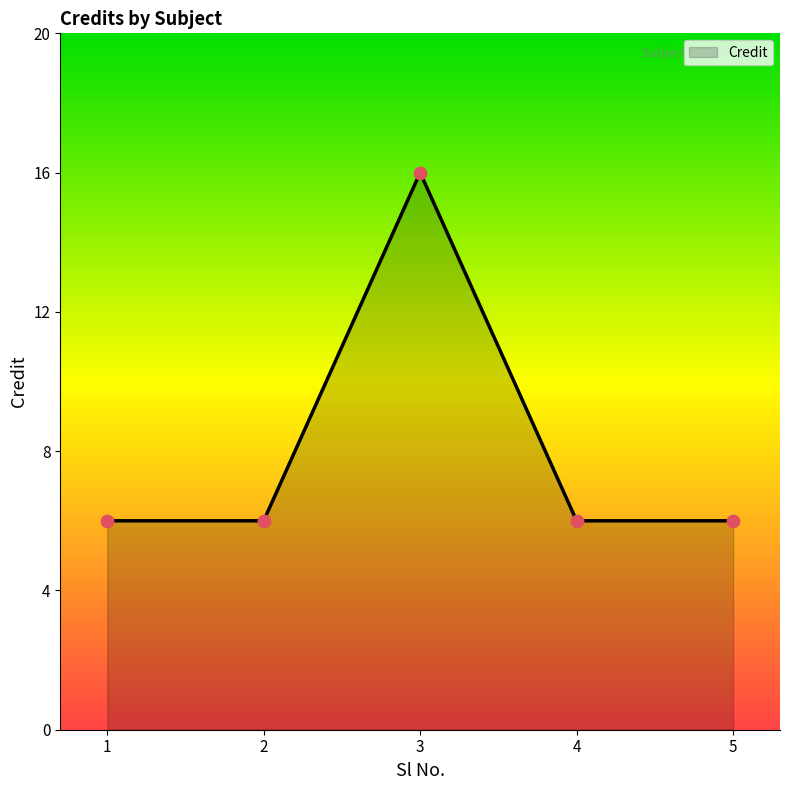

Which has a higher value, 2 or 3?

3